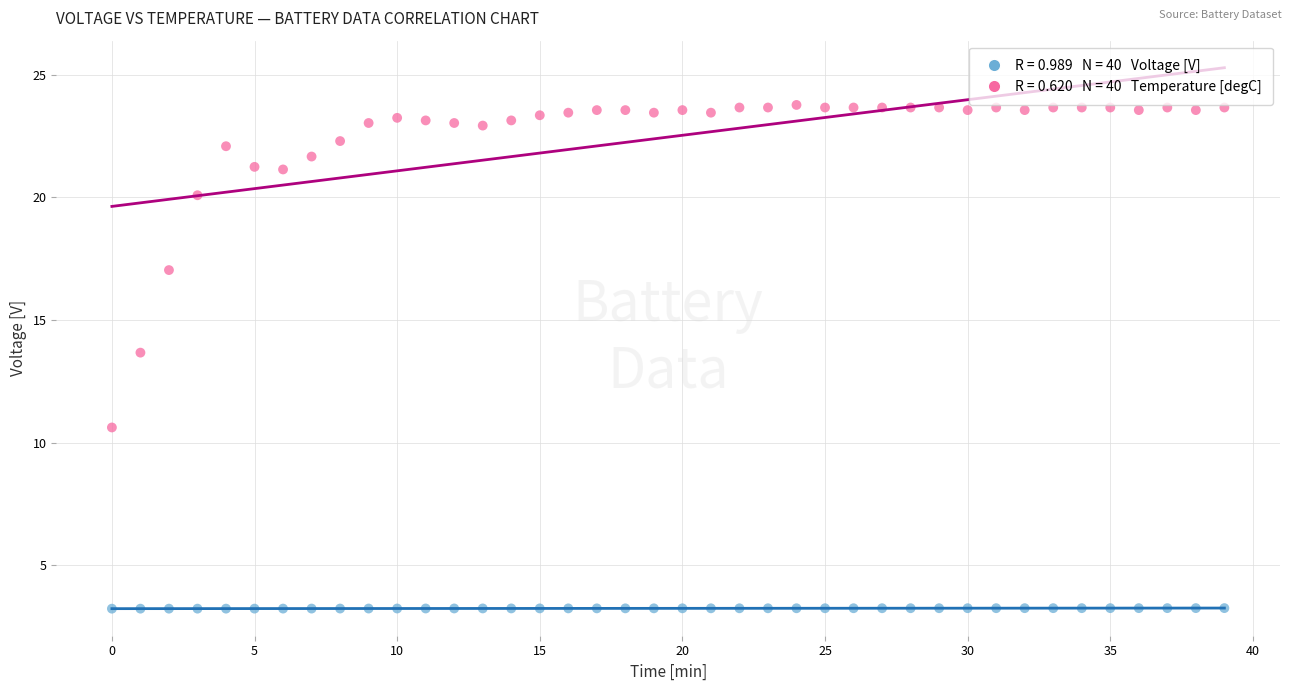

Across all data points, what is the range of X values (max minus min)?

39.0